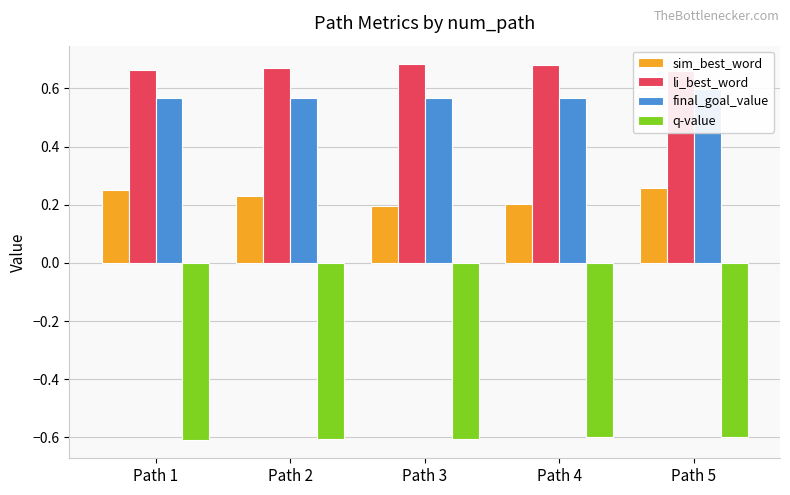

The q-value series shows -0.4 at Path 3. True or false?

False